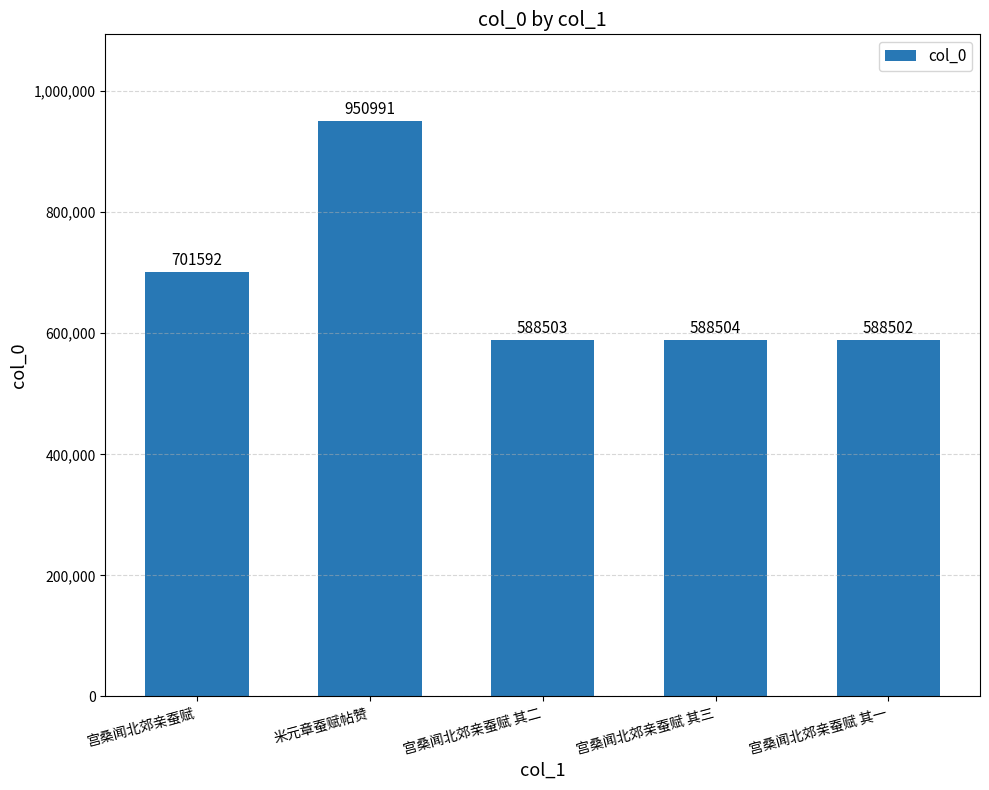

List the labels in order of value, smallest first.

宫桑闻北郊亲蚕赋 其一, 宫桑闻北郊亲蚕赋 其二, 宫桑闻北郊亲蚕赋 其三, 宫桑闻北郊亲蚕赋, 米元章蚕赋帖赞